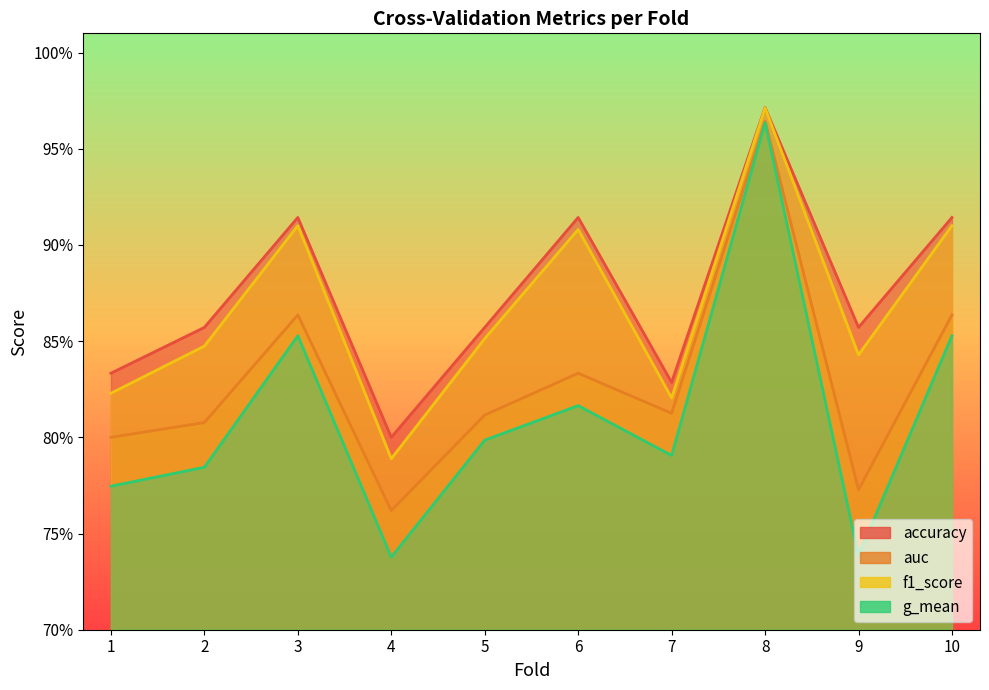

Which category has the highest value across all series?

8